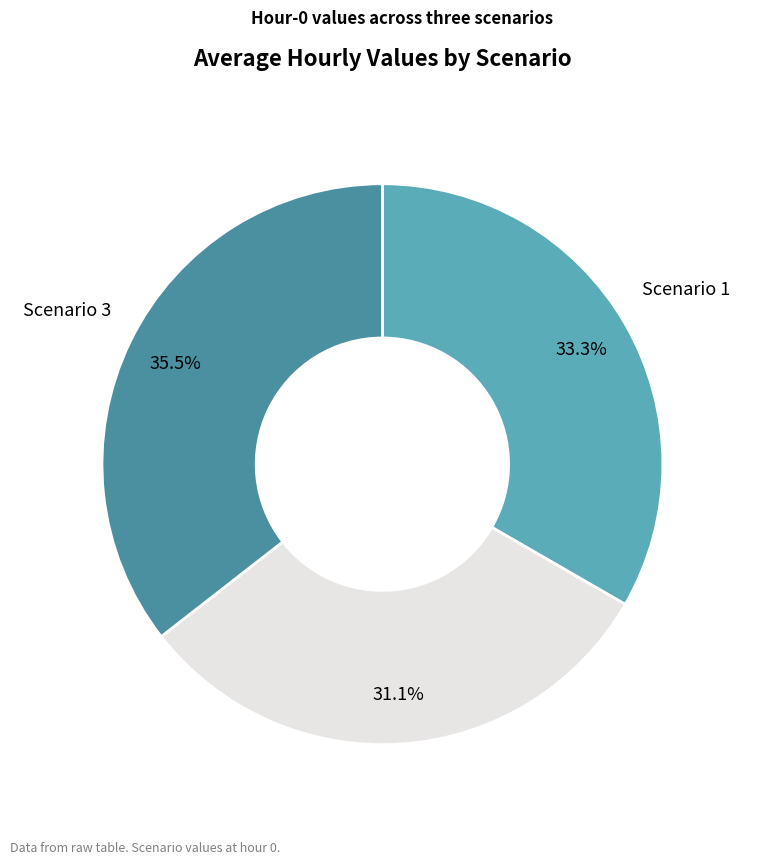

To the nearest percent, what is the difference between the largest and smallest slice percentages?

4%